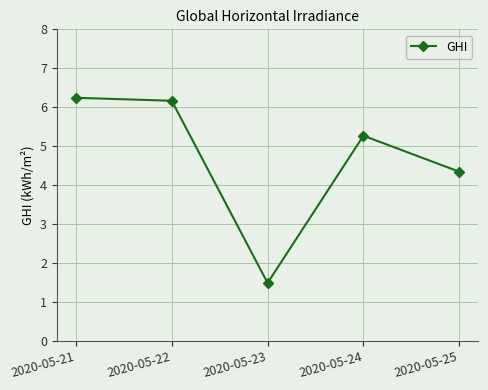

Reading left to right, list all the values displayed in this chart.

2020-05-21=6.2	2020-05-22=6.2	2020-05-23=1.5	2020-05-24=5.3	2020-05-25=4.3